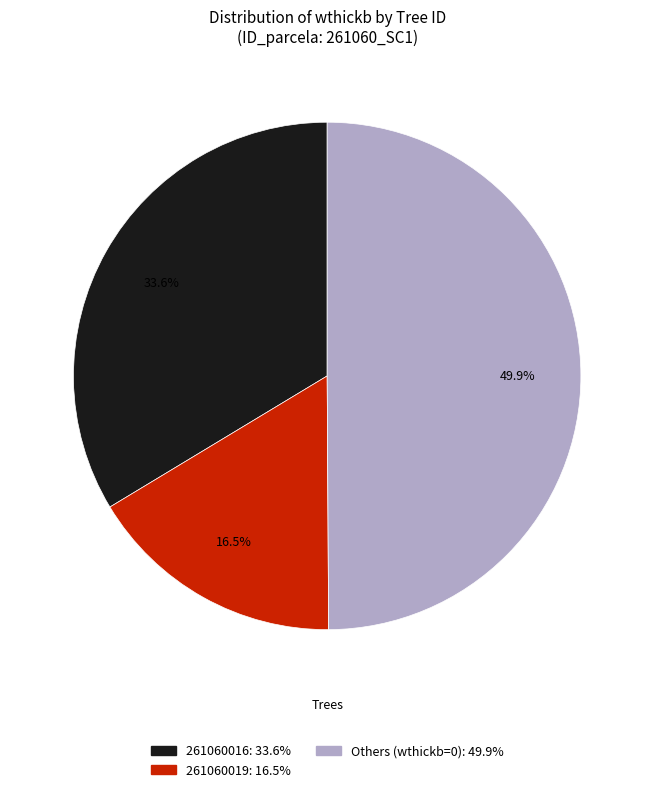

Count the number of slices in the pie.

3